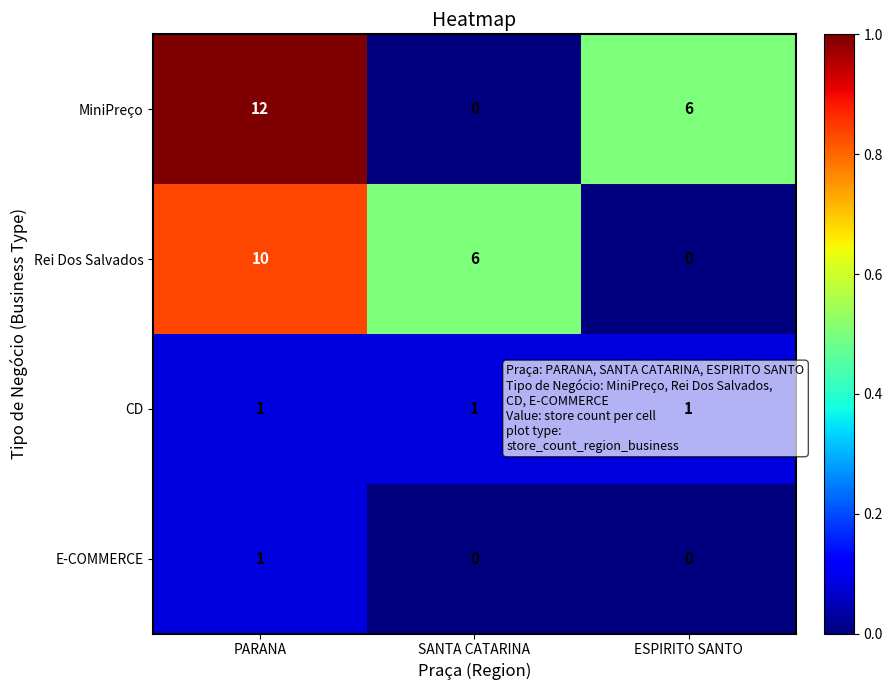

Rank the categories by Rei Dos Salvados value from highest to lowest.

PARANA, SANTA CATARINA, ESPIRITO SANTO